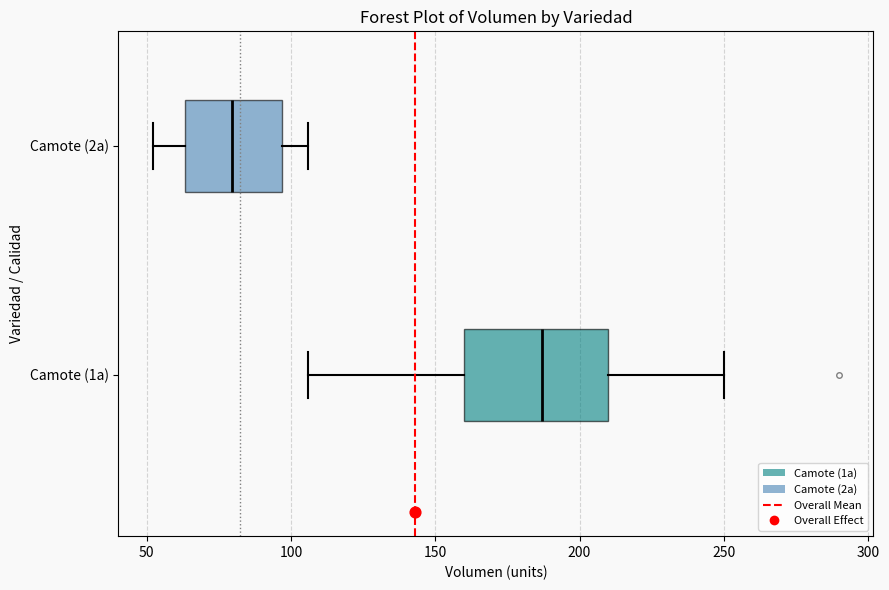

Reading bottom to top, read every box against the x-axis: the position of its median line, the range the box covers, and the ends of its whiskers. The values are not printed on the chart, so give them approximately, as read against the axis.

Camote (1a): median 185, box 160 to 210, whiskers 105 to 250
Camote (2a): median 80, box 65 to 95, whiskers 50 to 105